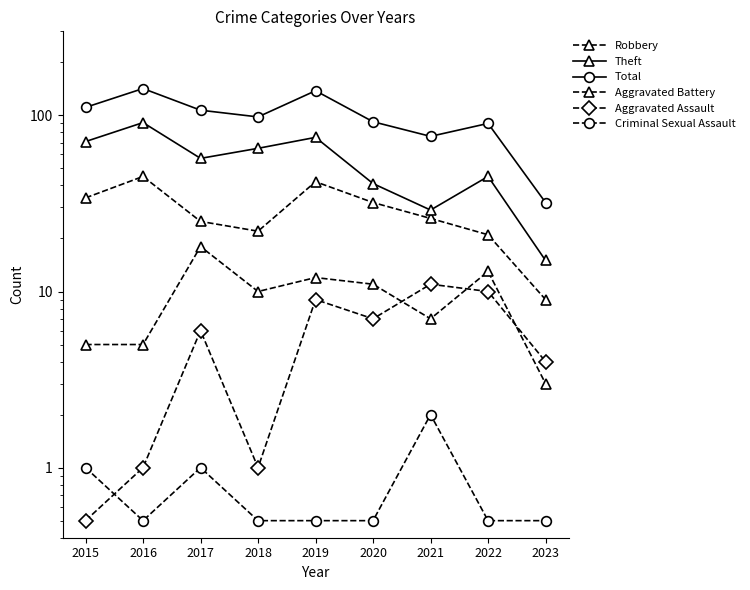

At which category does Theft reach its first local valley?

2017